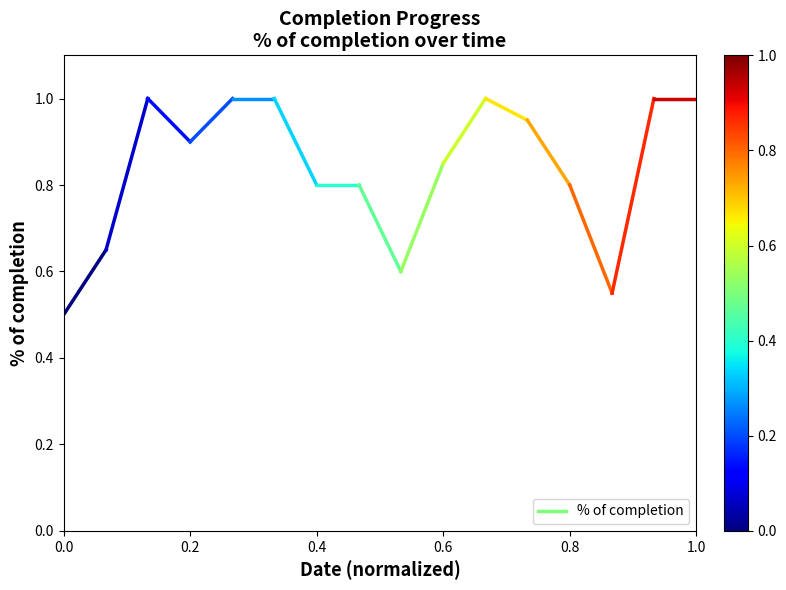

What is the value of the 2nd point from the left?

0.7